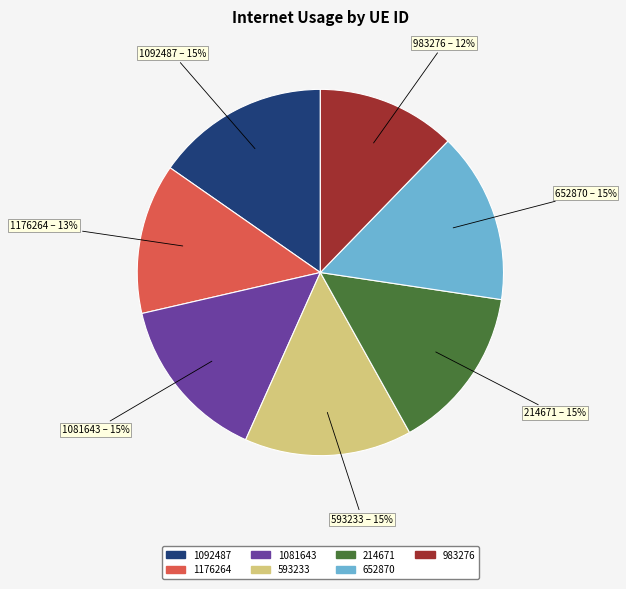

Is it true that 1092487 is 15% of the pie?

True